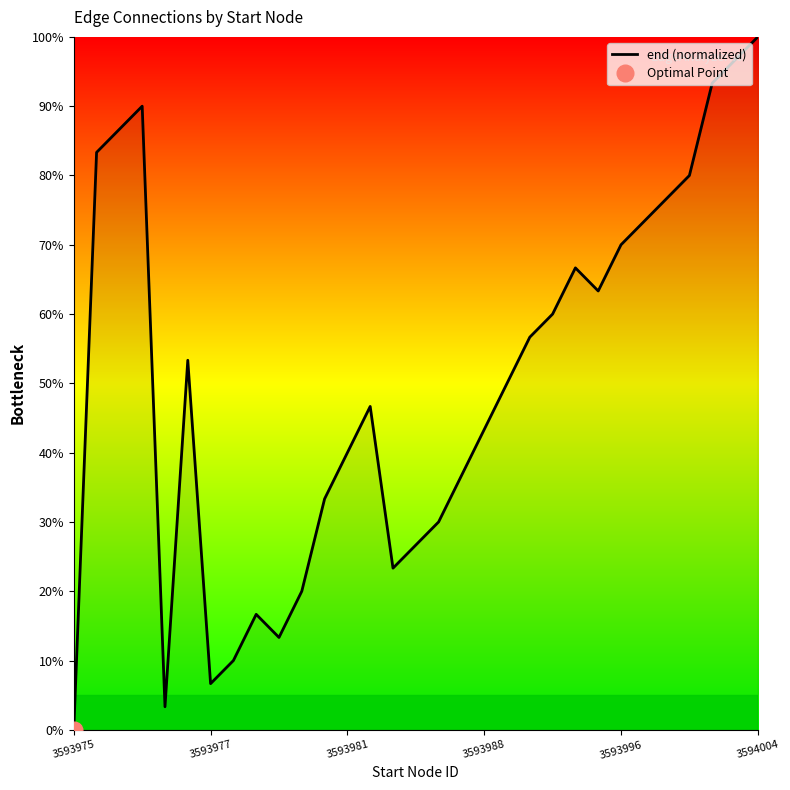

Is this an area chart (filled region under the line)?

No